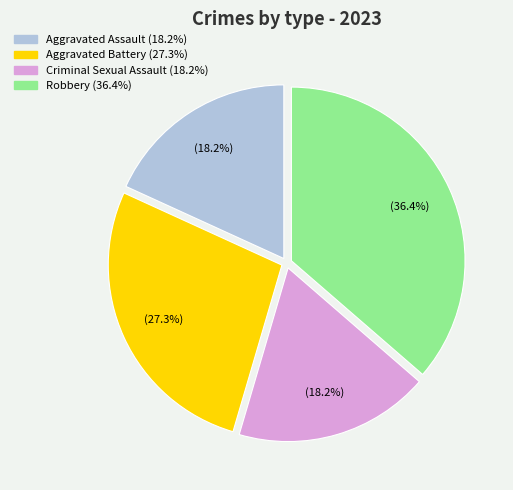

To the nearest percent, what portion does Robbery represent?

36%